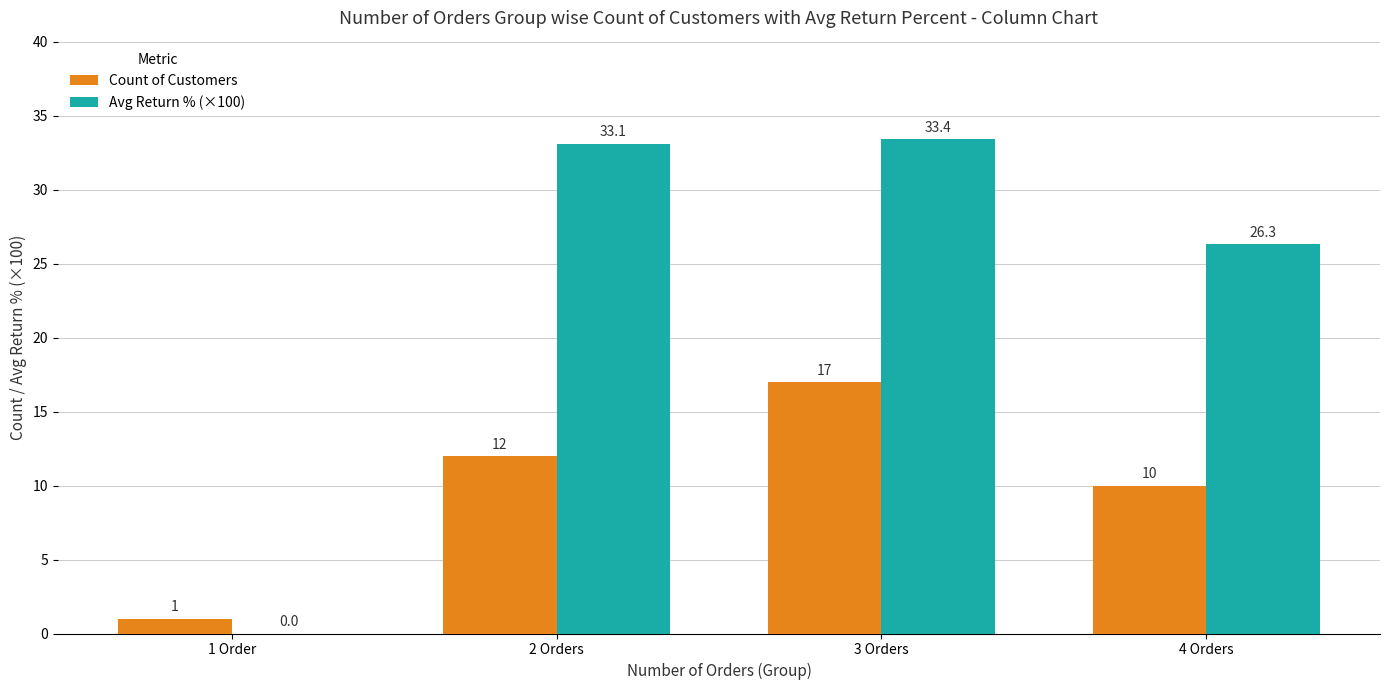

What is the maximum value shown in the chart?

33.4